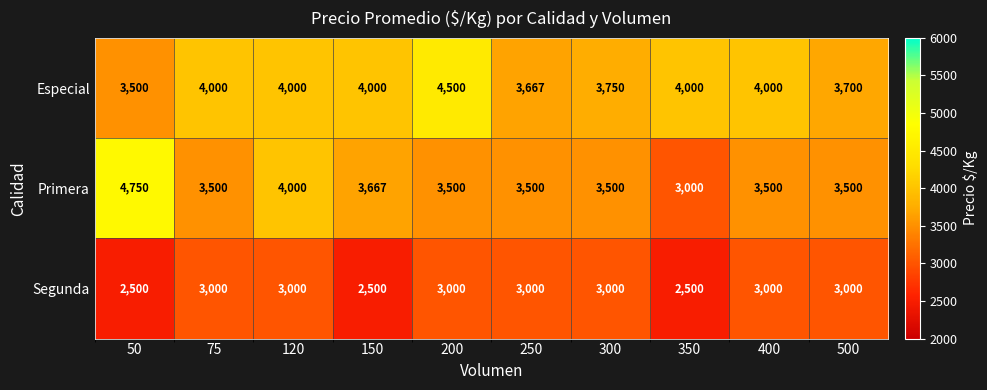

List the series in order of their overall mean, highest first.

Especial, Primera, Segunda